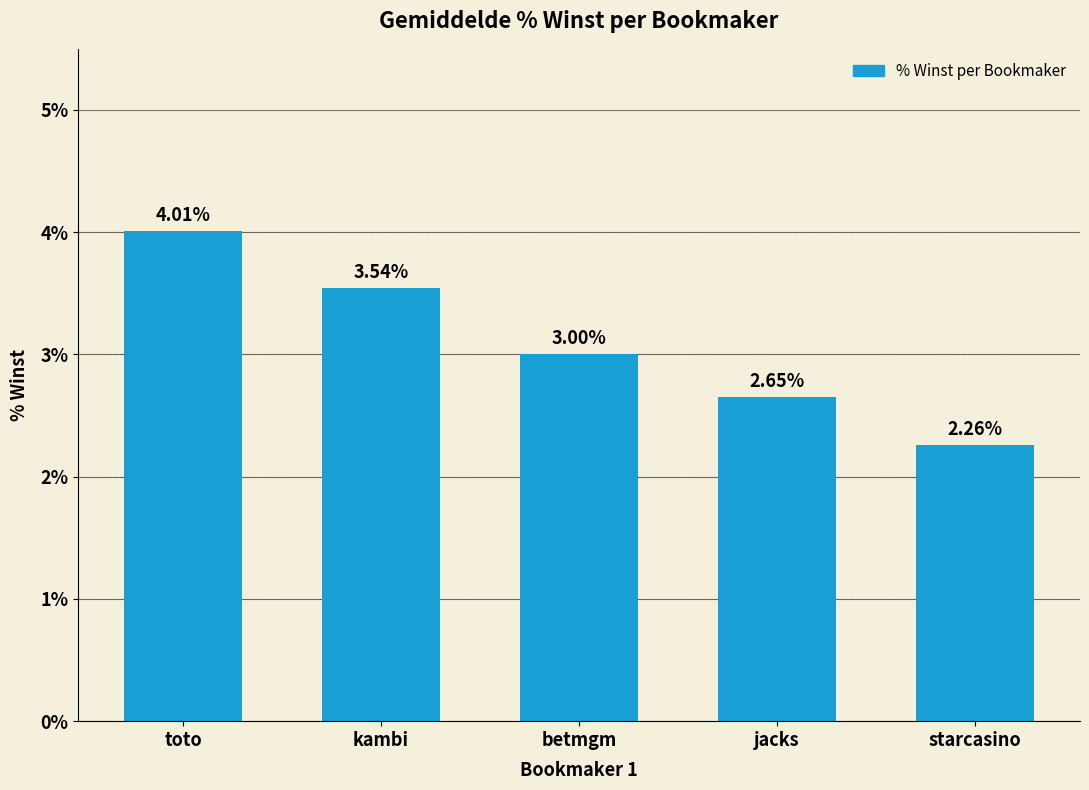

At which category does the chart reach its peak across all series?

toto